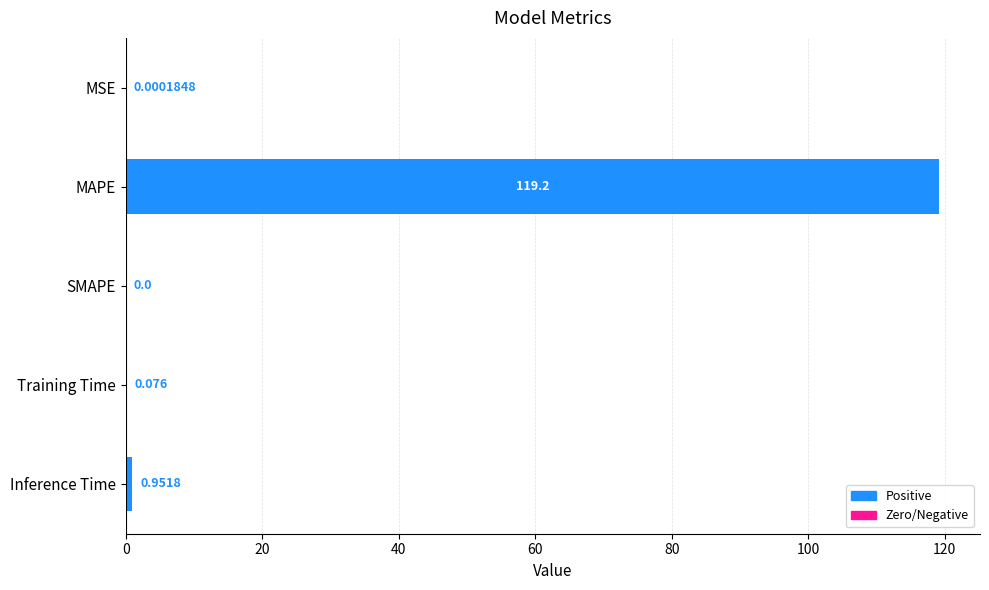

Which label corresponds to the largest value in the chart?

MAPE